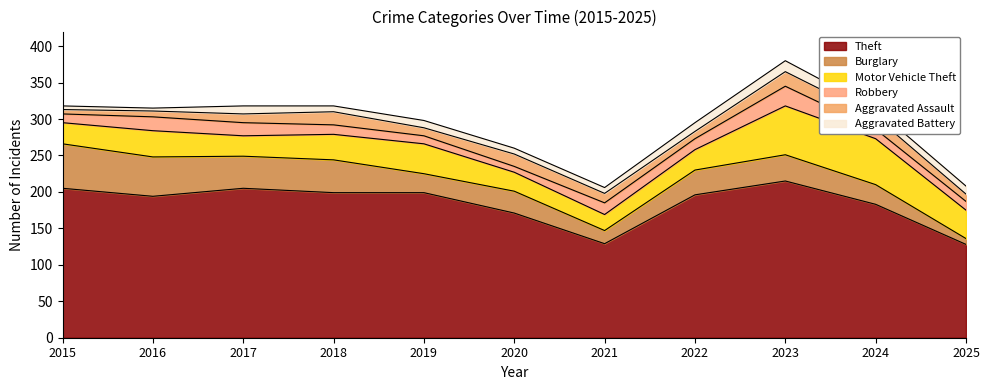

True or false: Robbery and Theft cross at least once.

False